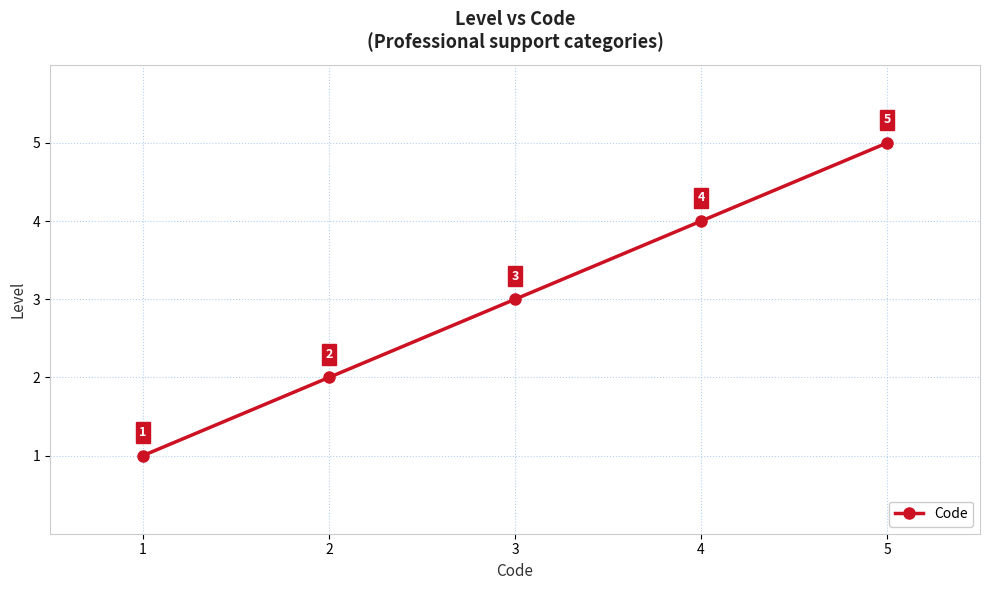

What is the value of the 5th point from the left?

5